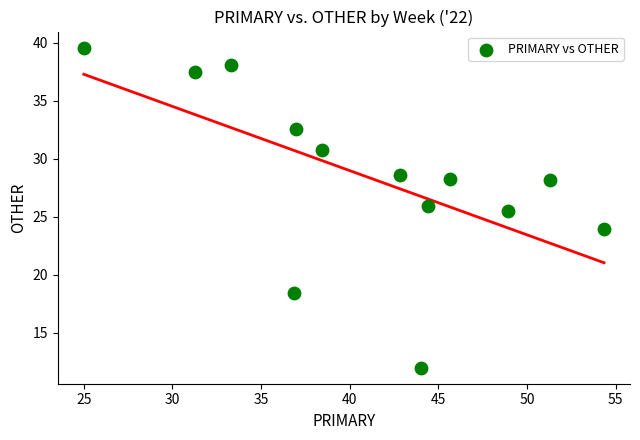

What Y value in the scatter plot is closest to 25?

25.5